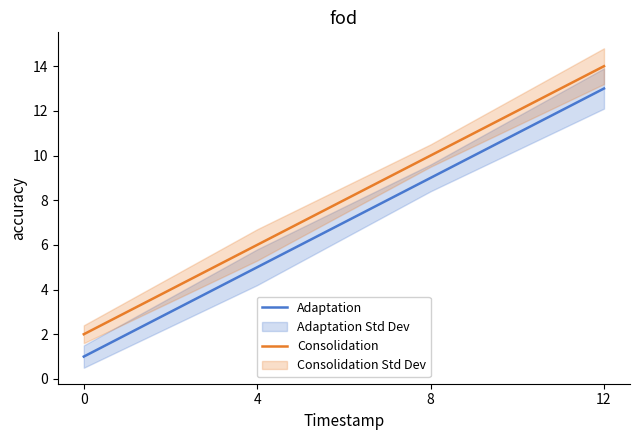

List the labels in order of Consolidation value, largest first.

12, 8, 4, 0